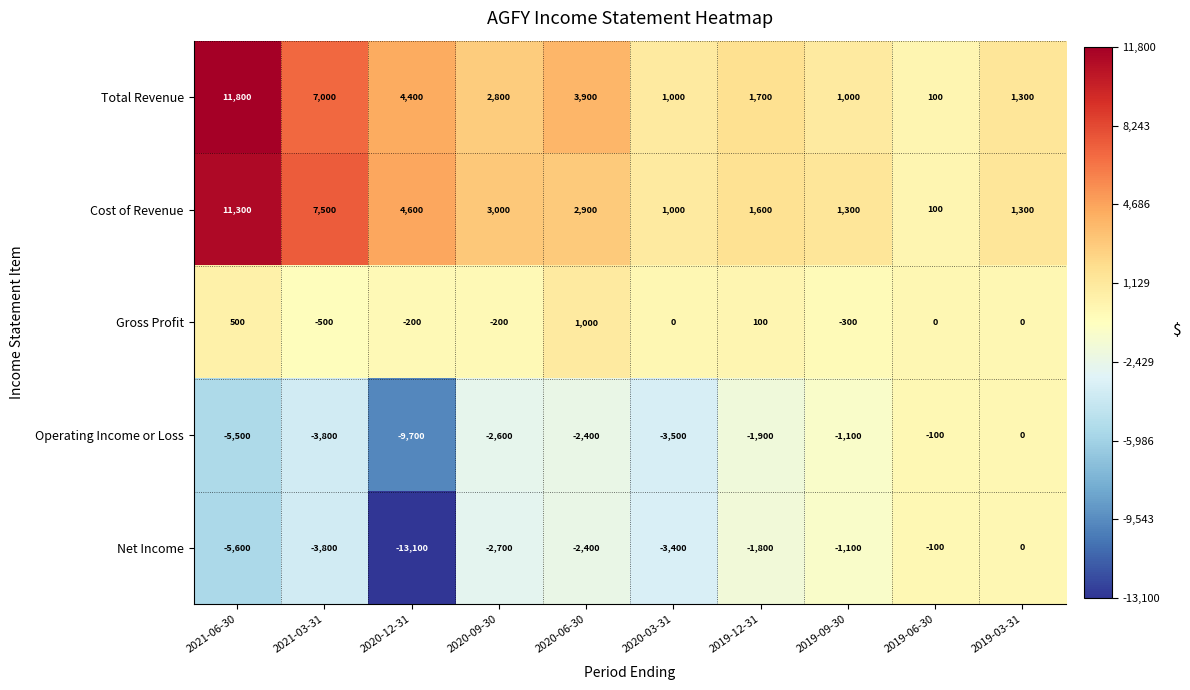

At which label does Operating Income or Loss reach its peak?

2019-03-31